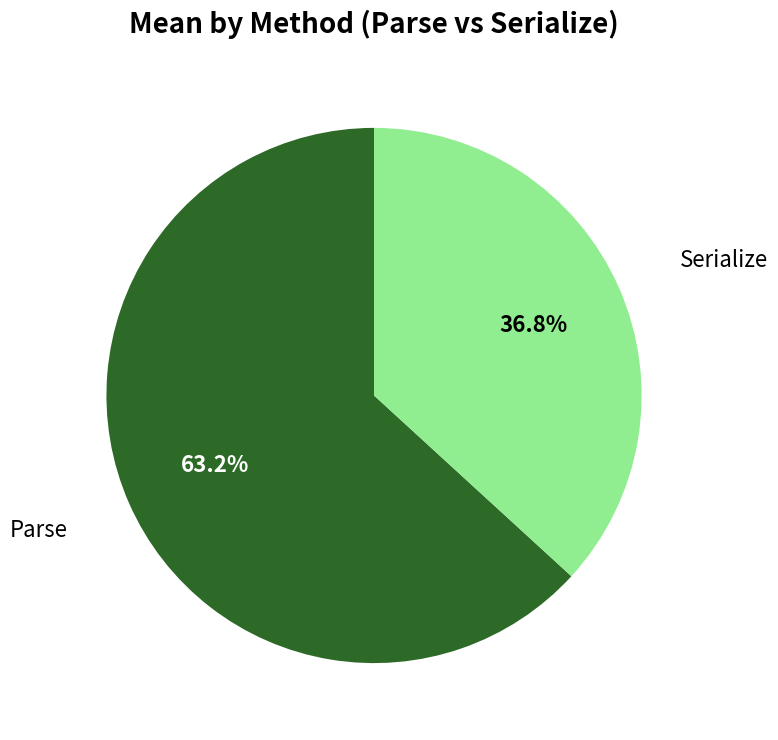

Is there a majority slice in this chart?

Yes